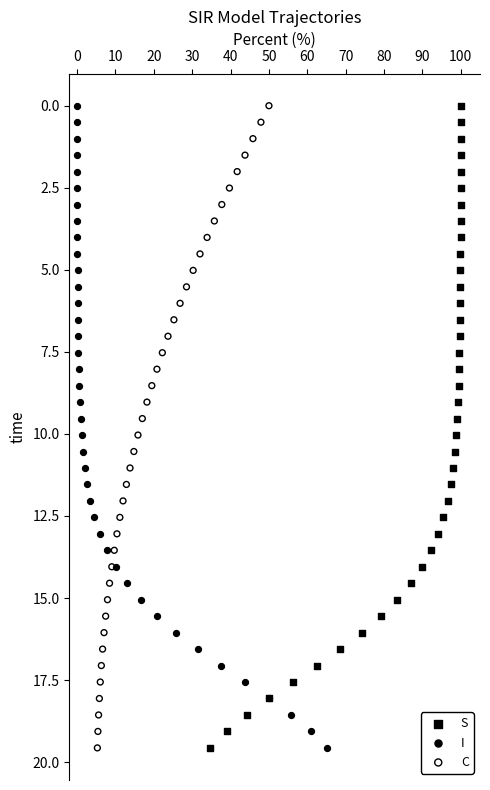

What are all the series names shown in the legend?

S, I, C